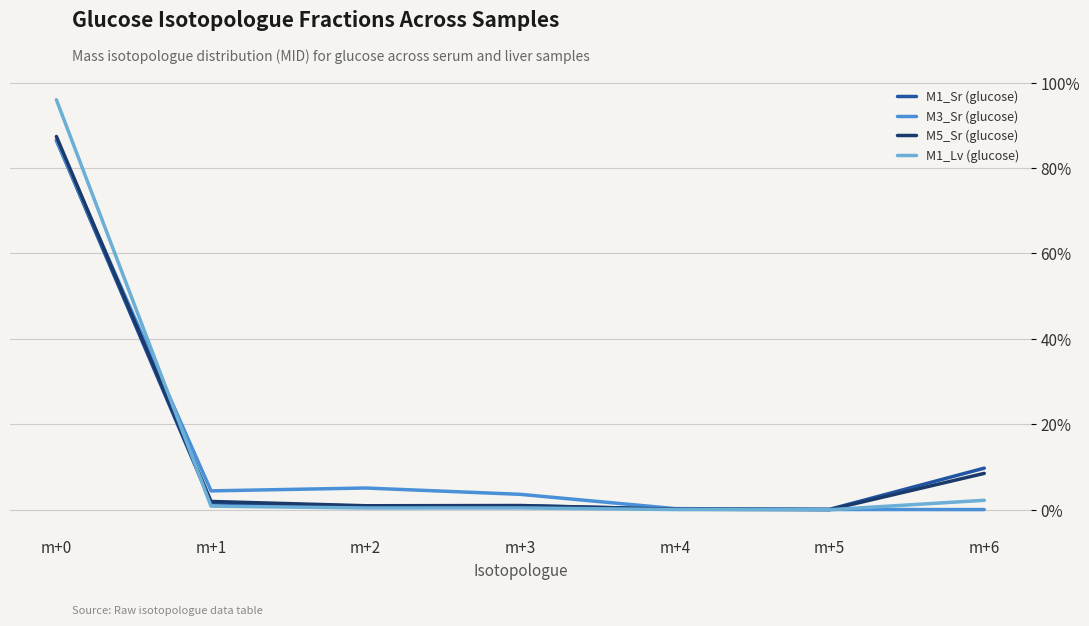

Does the chart display data point markers on the line(s)?

No